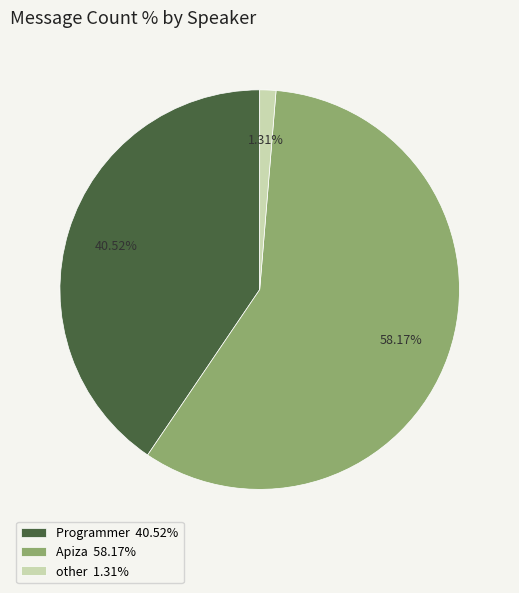

Which slice is the largest?

Apiza 58.17%